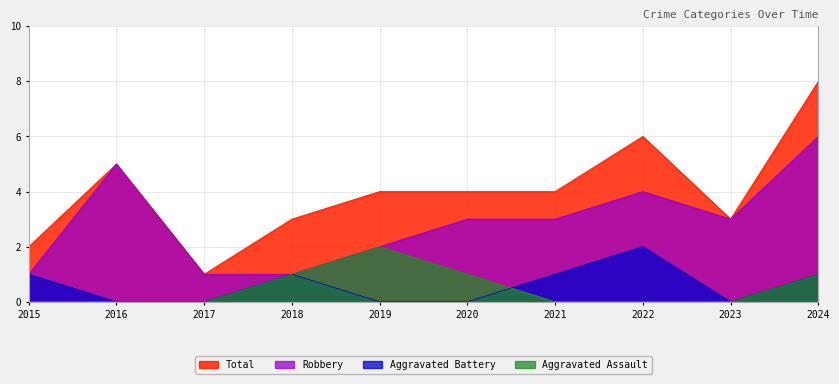

Which category has the highest value in the Total series?

2024